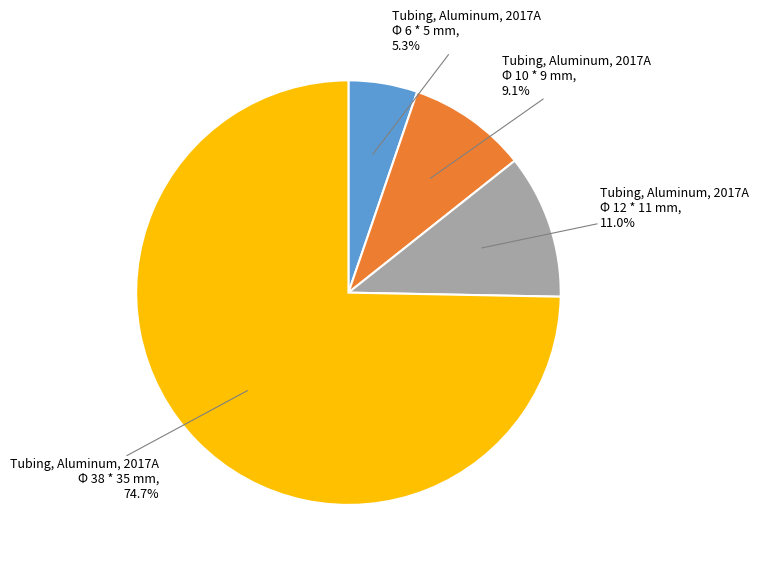

Which category has the smallest portion of the pie?

Tubing, Aluminum, 2017A Φ 6 * 5 mm